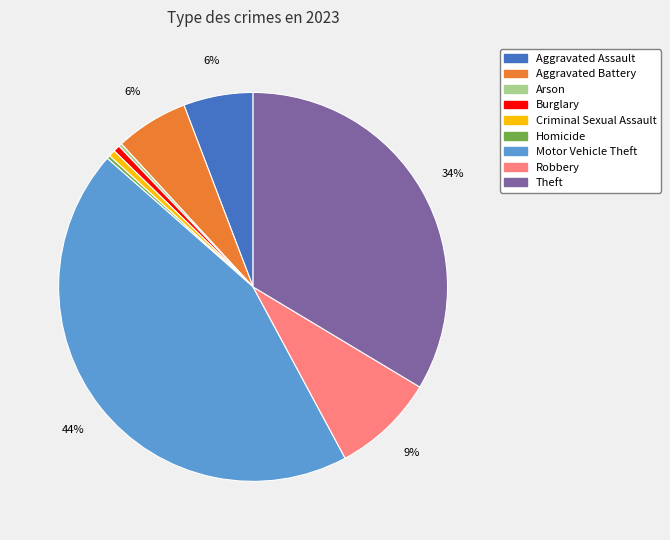

Which slice is the largest?

Motor Vehicle Theft